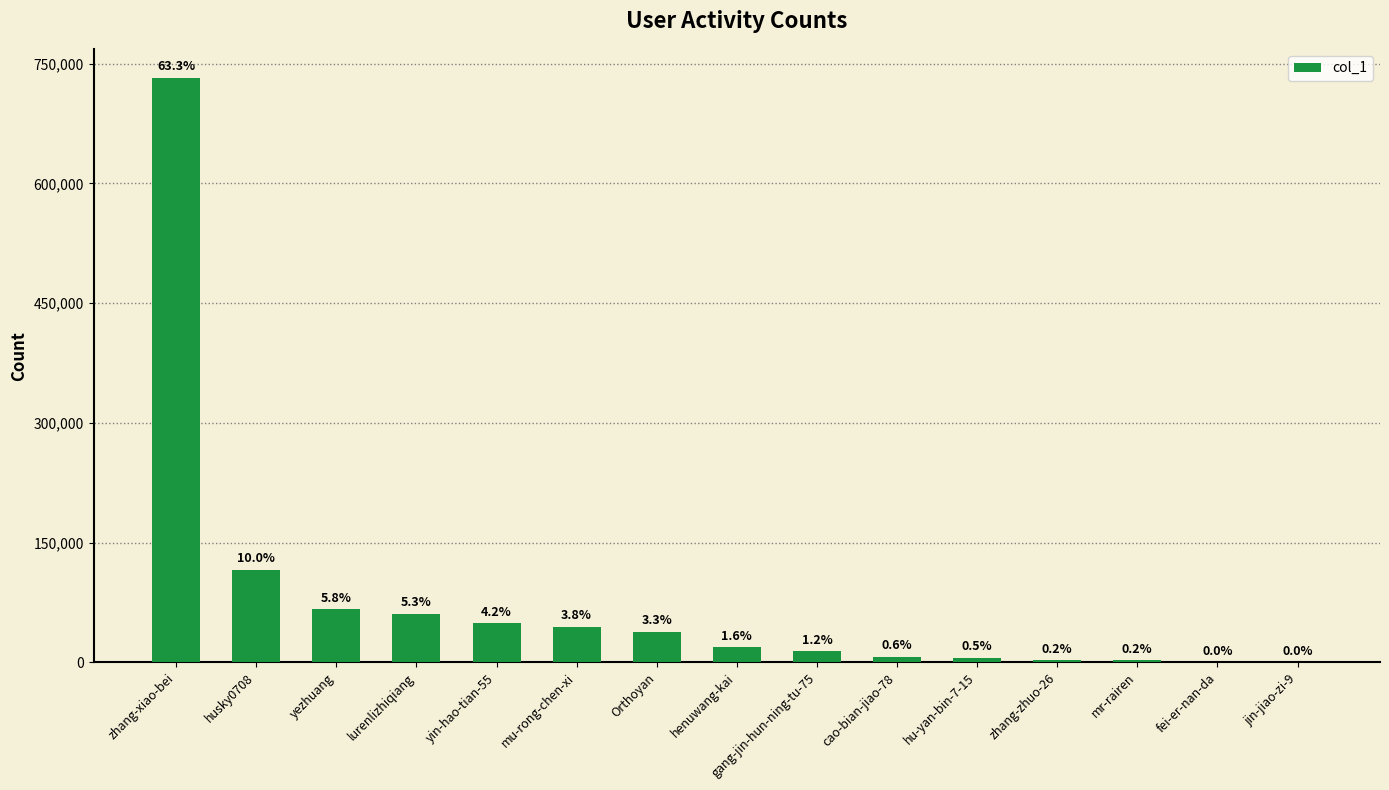

What is the label of the 4th bar from the left?

lurenlizhiqiang